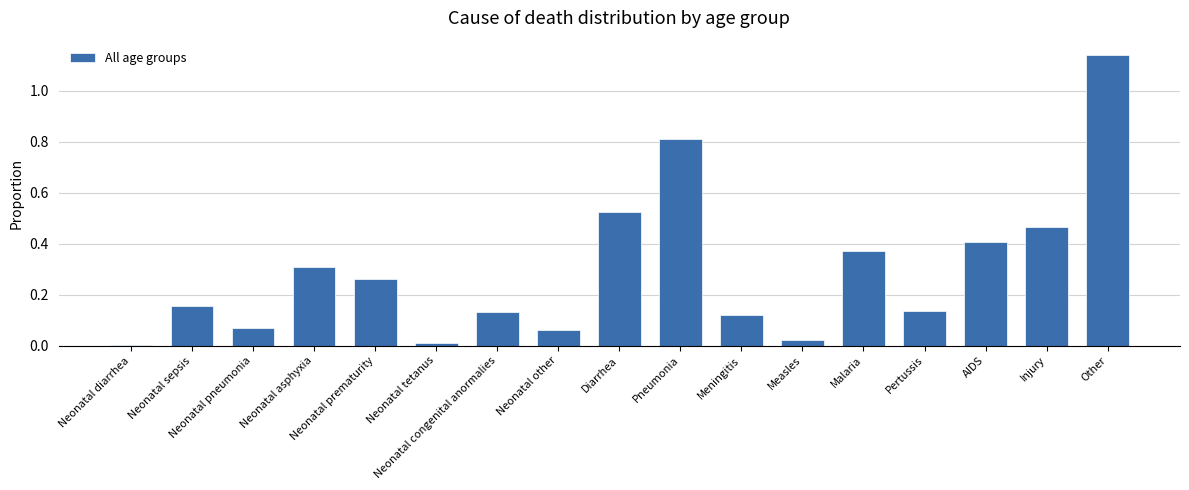

What is the change in value from Neonatal pneumonia to Pneumonia?

+0.7